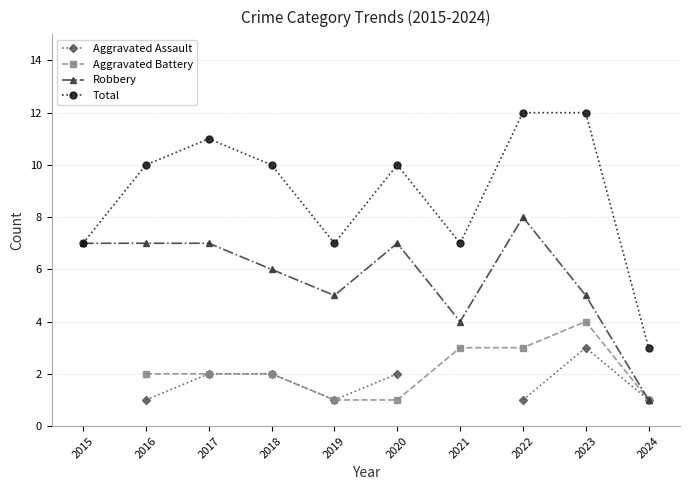

True or false: Total and Aggravated Battery cross at least once.

False